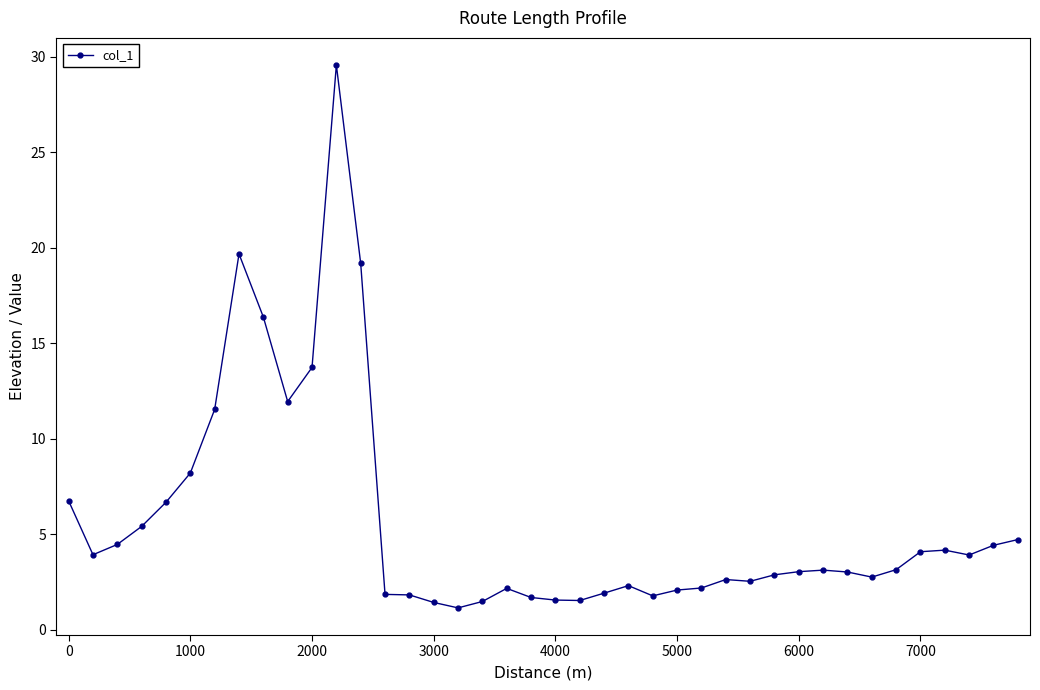

What is the sum of all values?

226.4